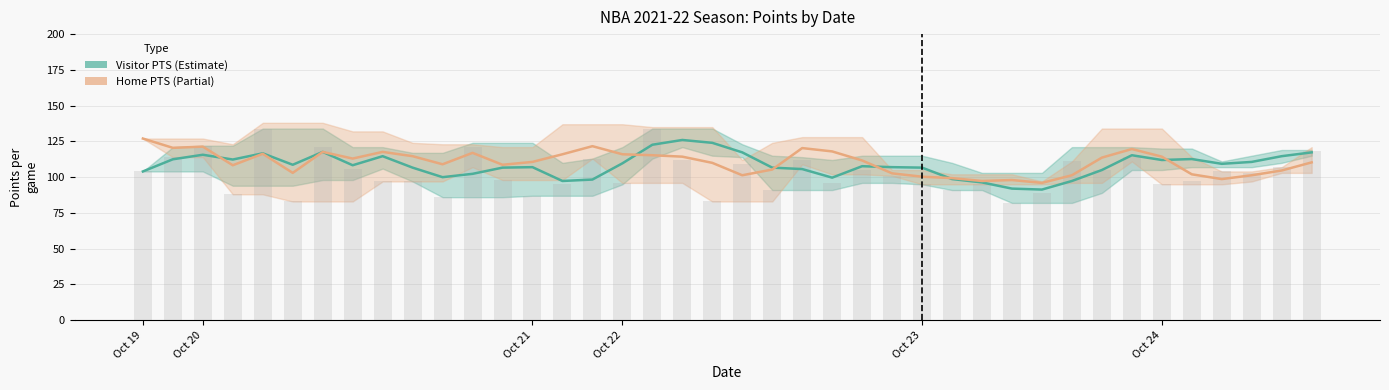

Is it true that Visitor PTS equals 40.9 at 37?

False